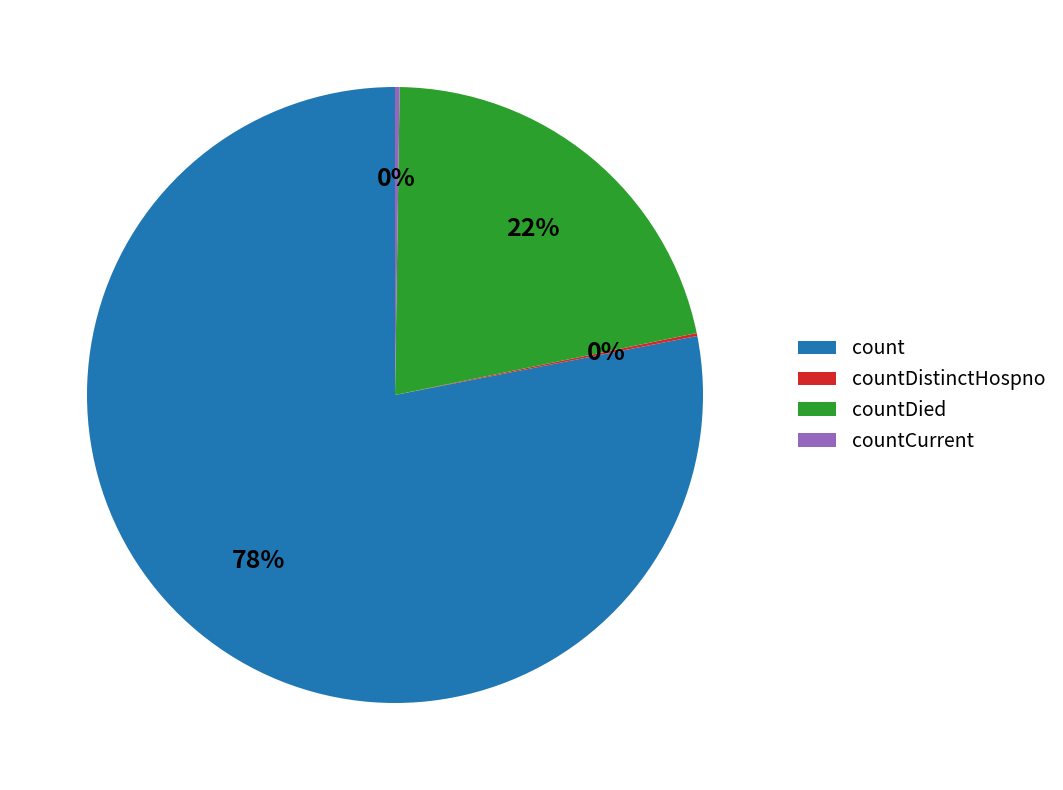

To the nearest percent, what is the average slice percentage?

25%